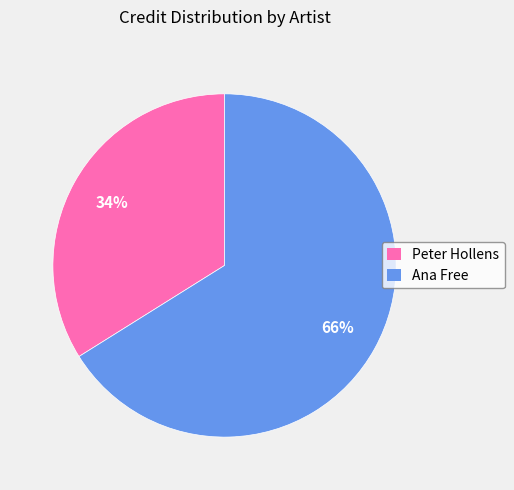

To the nearest percent, what is the average slice percentage?

50%